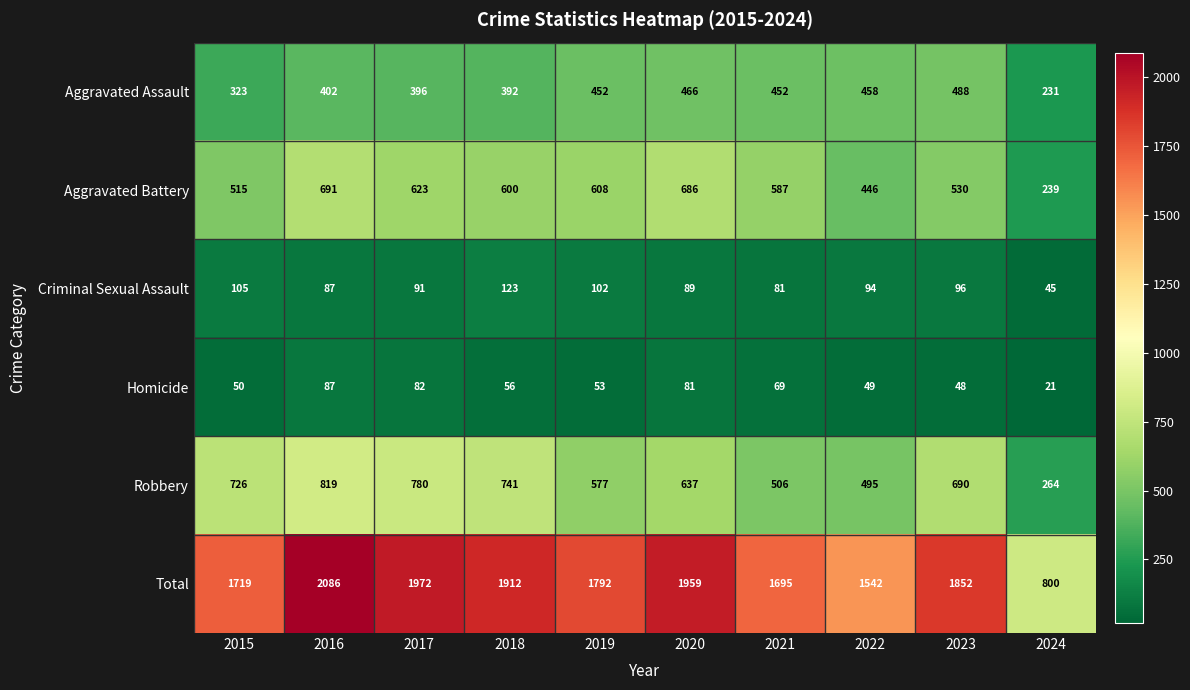

What is the difference between the maximum and second lowest values in the Robbery series?

324